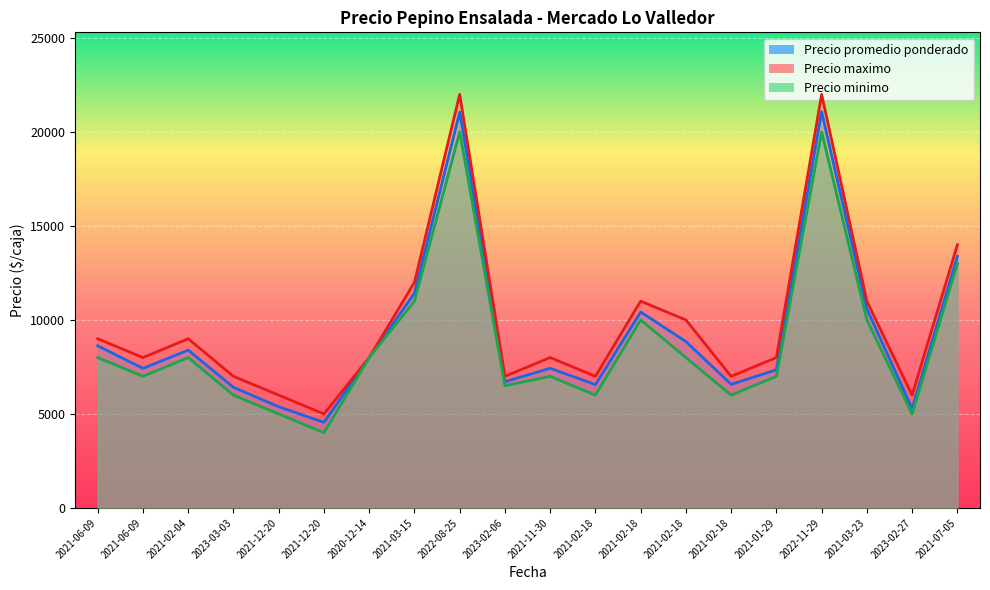

Rank the categories by Precio maximo value from lowest to highest.

2021-12-20, 2021-12-20, 2023-02-27, 2023-03-03, 2023-02-06, 2021-02-18, 2021-02-18, 2021-06-09, 2020-12-14, 2021-11-30, 2021-01-29, 2021-06-09, 2021-02-04, 2021-02-18, 2021-02-18, 2021-03-23, 2021-03-15, 2021-07-05, 2022-08-25, 2022-11-29